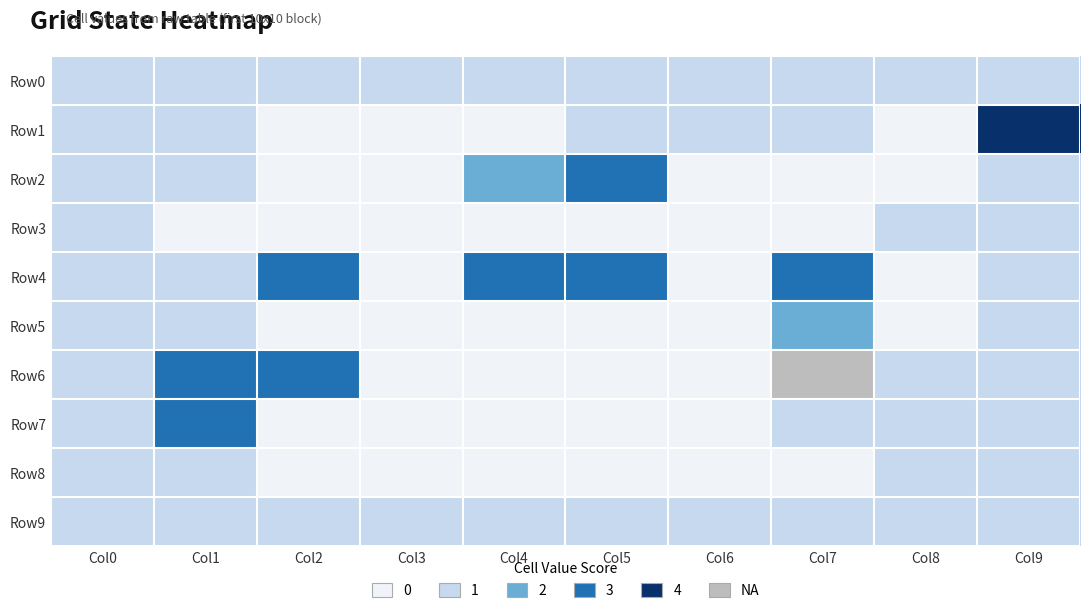

Reading left to right, list all the values displayed in this chart.

Row0: Col0=1	Col1=1	Col2=1	Col3=1	Col4=1	Col5=1	Col6=1	Col7=1	Col8=1	Col9=1
Row1: Col0=1	Col1=1	Col2=0	Col3=0	Col4=0	Col5=1	Col6=1	Col7=1	Col8=0	Col9=4
Row2: Col0=1	Col1=1	Col2=0	Col3=0	Col4=2	Col5=3	Col6=0	Col7=0	Col8=0	Col9=1
Row3: Col0=1	Col1=0	Col2=0	Col3=0	Col4=0	Col5=0	Col6=0	Col7=0	Col8=1	Col9=1
Row4: Col0=1	Col1=1	Col2=3	Col3=0	Col4=3	Col5=3	Col6=0	Col7=3	Col8=0	Col9=1
Row5: Col0=1	Col1=1	Col2=0	Col3=0	Col4=0	Col5=0	Col6=0	Col7=2	Col8=0	Col9=1
Row6: Col0=1	Col1=3	Col2=3	Col3=0	Col4=0	Col5=0	Col6=0	Col7=5	Col8=1	Col9=1
Row7: Col0=1	Col1=3	Col2=0	Col3=0	Col4=0	Col5=0	Col6=0	Col7=1	Col8=1	Col9=1
Row8: Col0=1	Col1=1	Col2=0	Col3=0	Col4=0	Col5=0	Col6=0	Col7=0	Col8=1	Col9=1
Row9: Col0=1	Col1=1	Col2=1	Col3=1	Col4=1	Col5=1	Col6=1	Col7=1	Col8=1	Col9=1